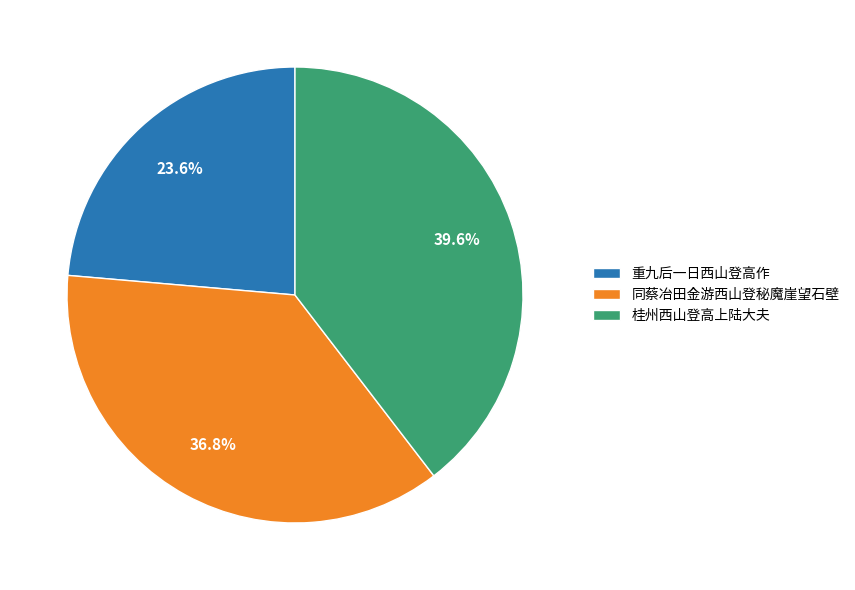

Is 同蔡冶田金游西山登秘魔崖望石壁 the majority of the pie?

No